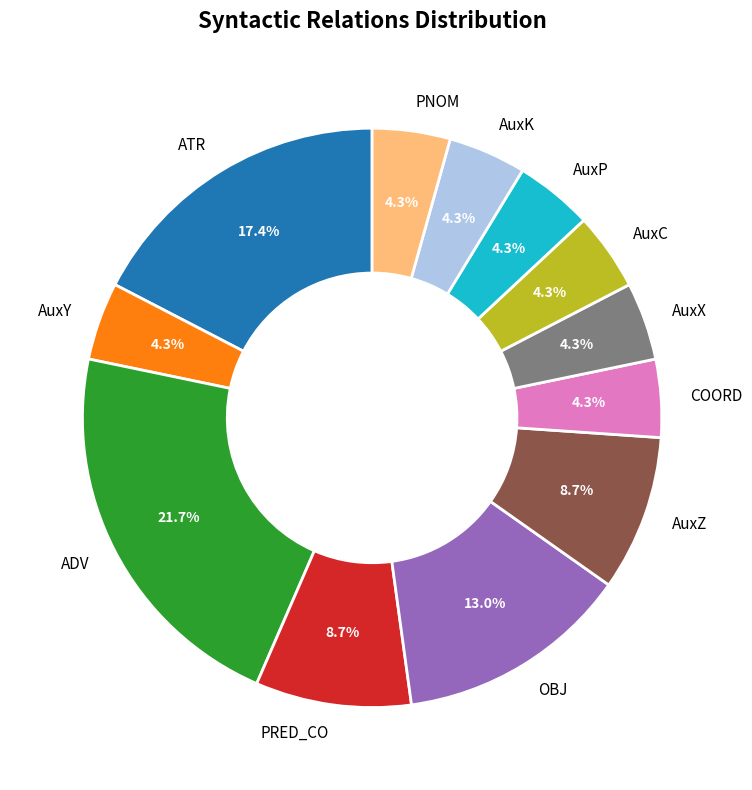

What percentage is the PNOM slice, to the nearest percent?

4%